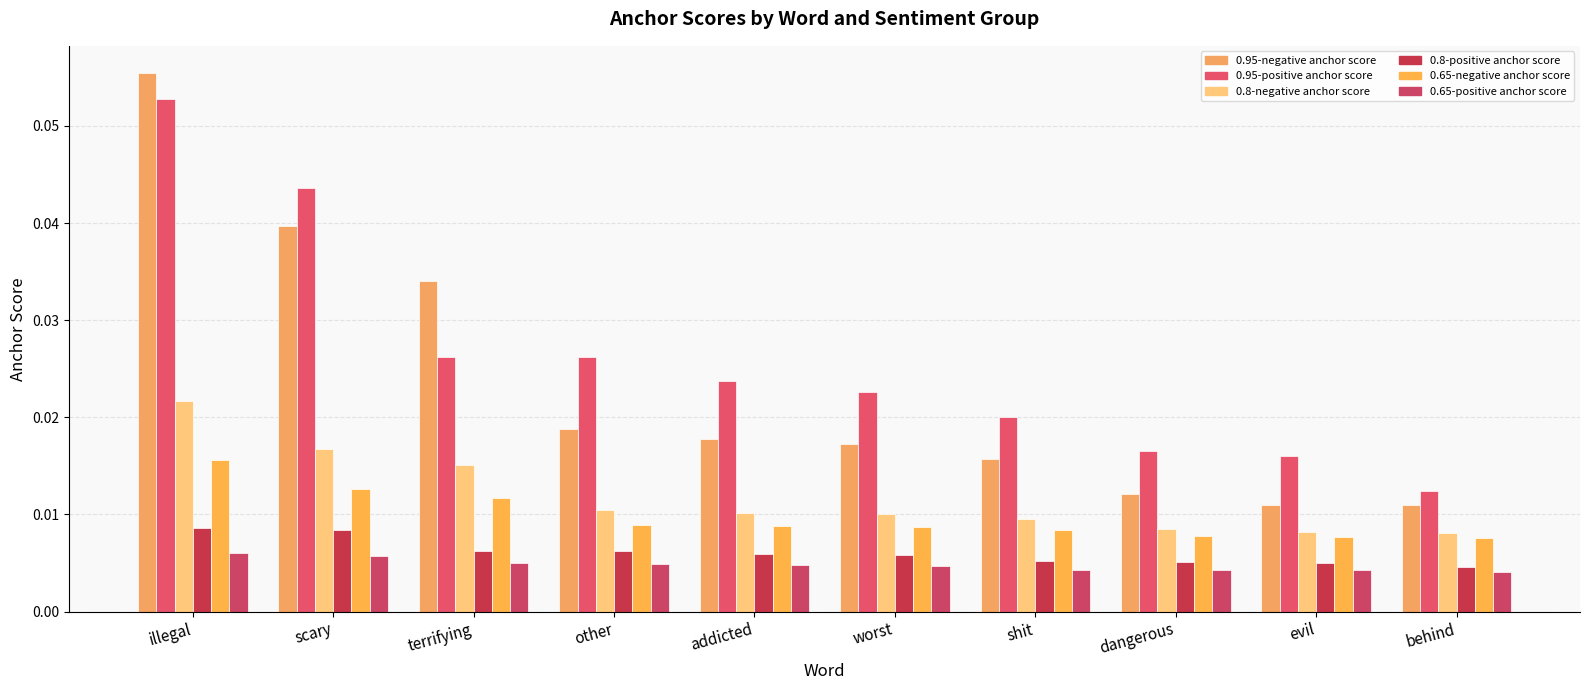

What are all the series names shown in the legend?

0.95-negative anchor score, 0.95-positive anchor score, 0.8-negative anchor score, 0.8-positive anchor score, 0.65-negative anchor score, 0.65-positive anchor score